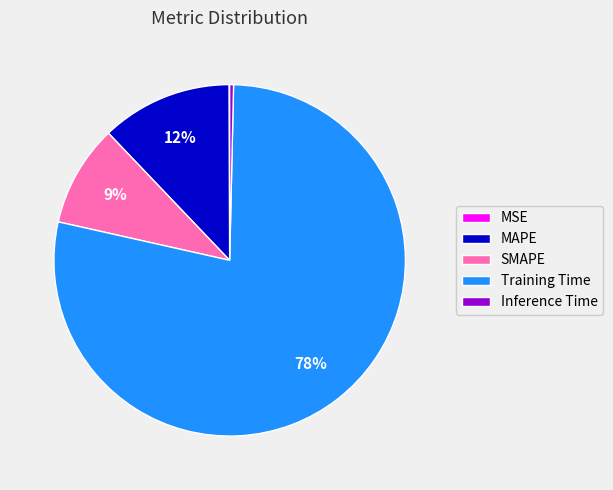

To the nearest percent, what is the difference between the Inference Time and SMAPE slice percentages?

9%